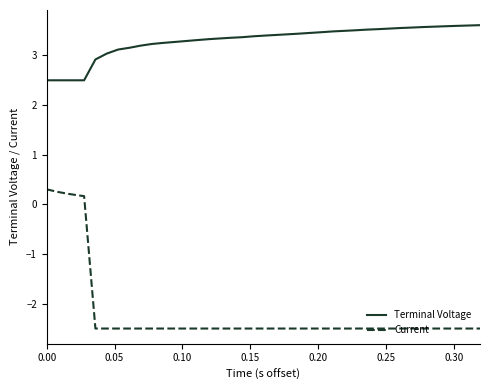

Does the chart display data point markers on the line(s)?

No